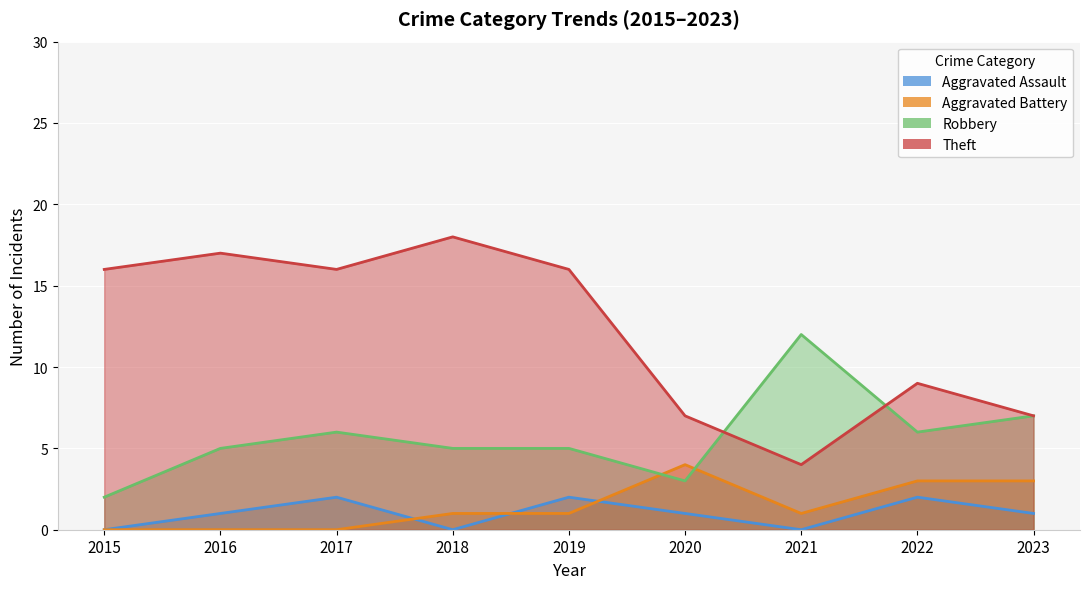

What is the average value of the Robbery series?

6